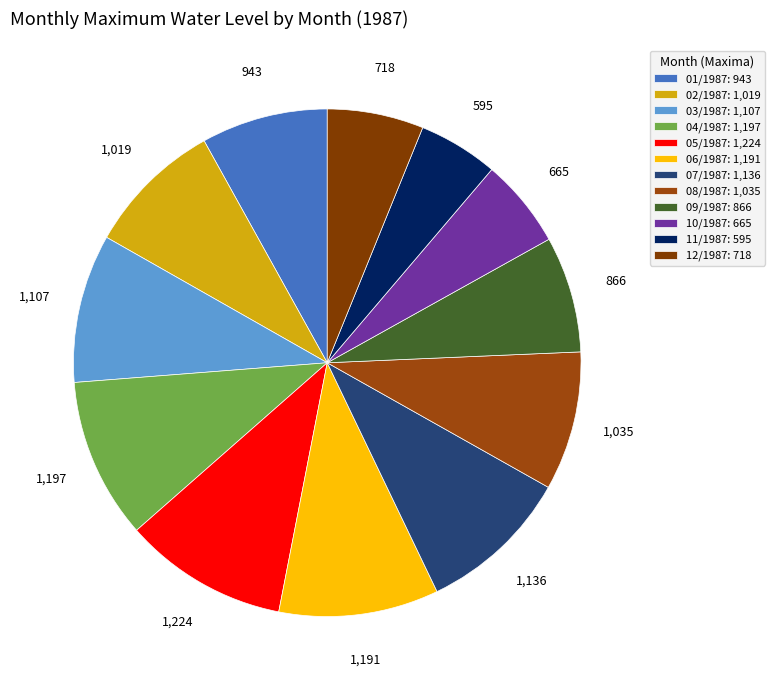

Which slice is the smallest?

11/1987